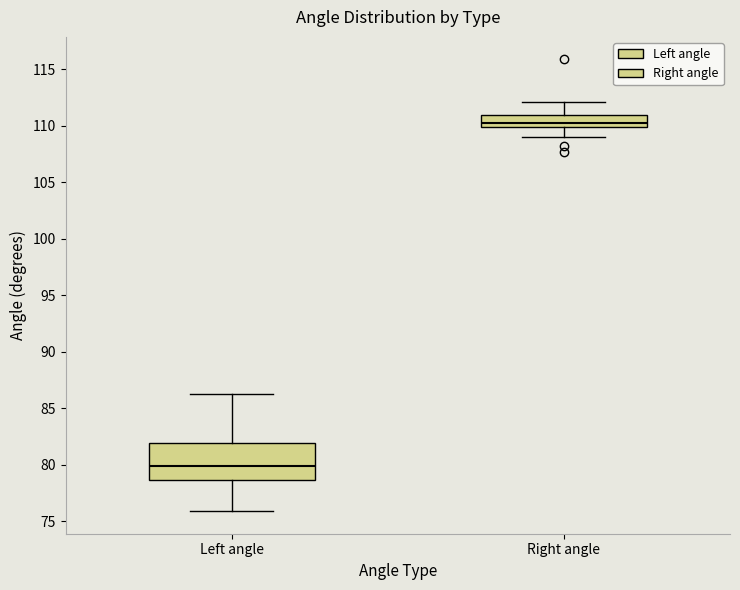

Comparing the boxes themselves (not the whiskers), which one is the tallest?

Left angle